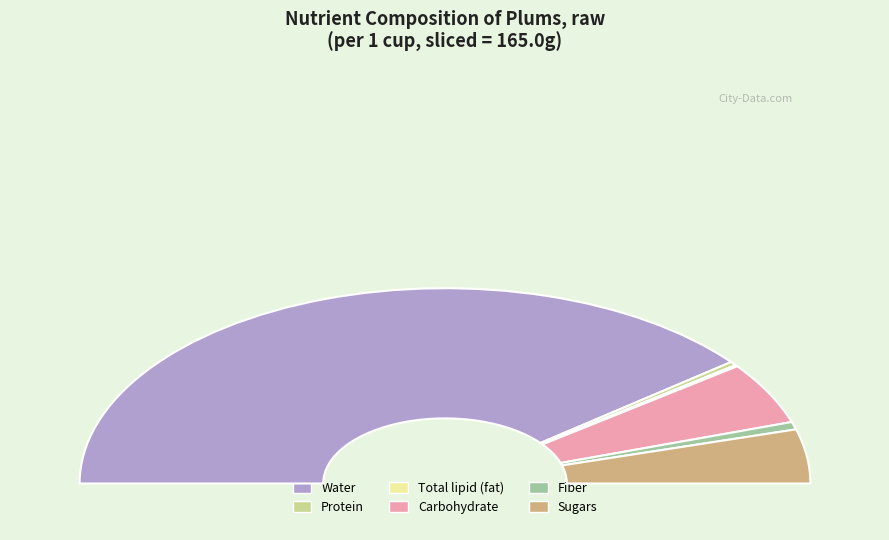

Which category accounts for the majority?

Water